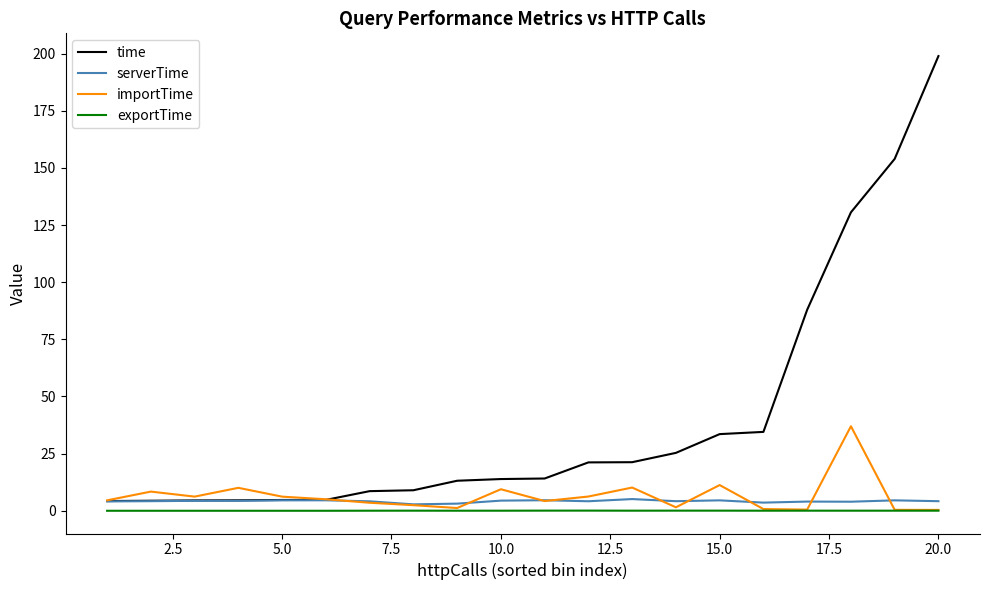

Which series has the largest range (max minus min)?

time